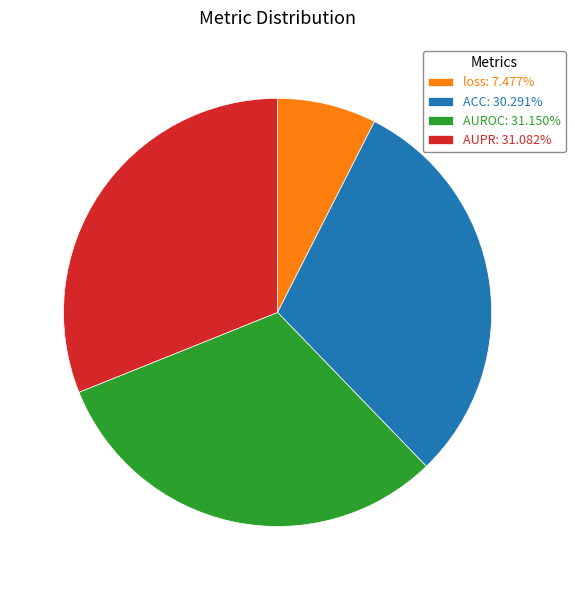

Do ACC: 30.291% and AUROC: 31.150% together represent more than half of the pie?

Yes